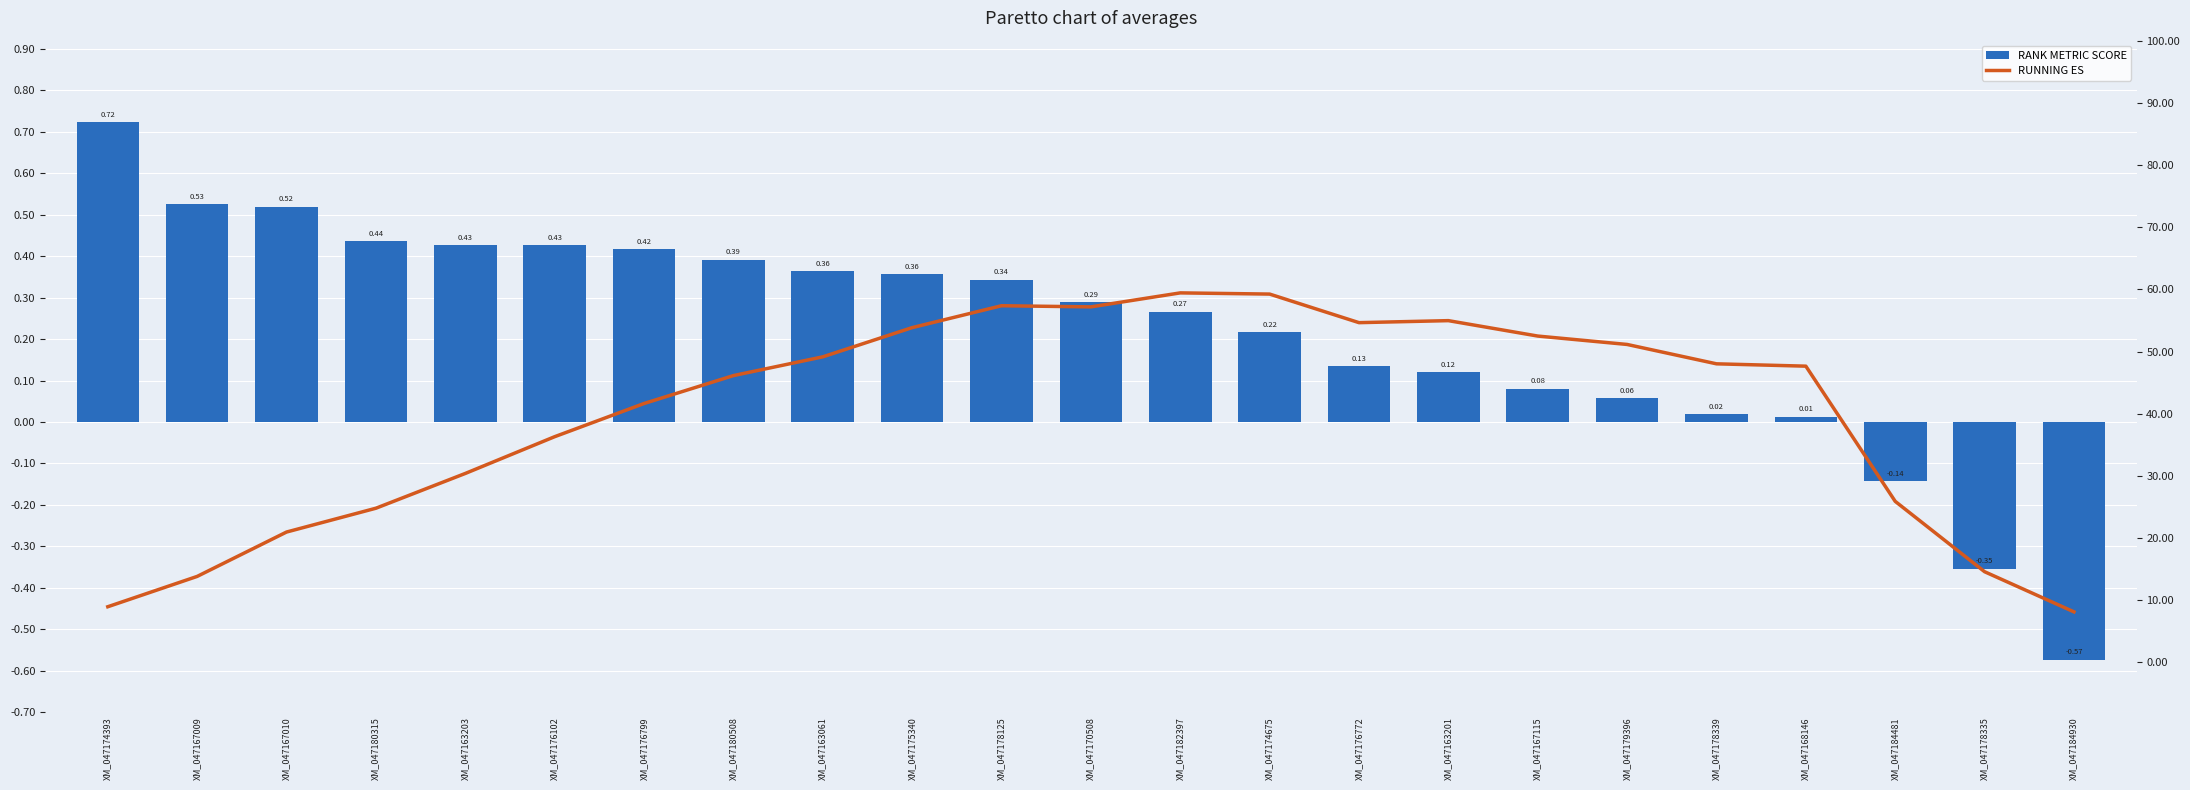

Which series has the largest range (max minus min)?

RUNNING ES